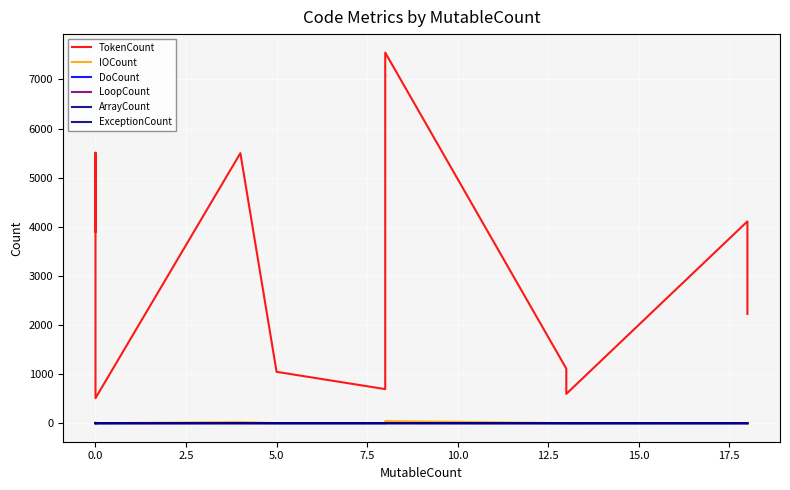

What is the label of the 4th point from the left?

5.0